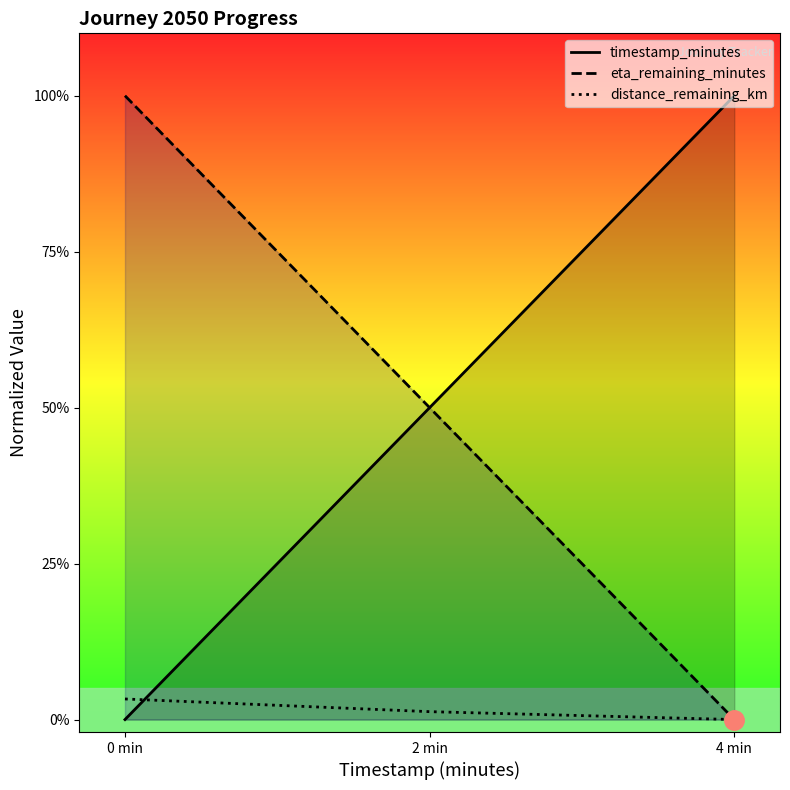

List the labels in order of eta_remaining_minutes value, largest first.

0 min, 2 min, 4 min